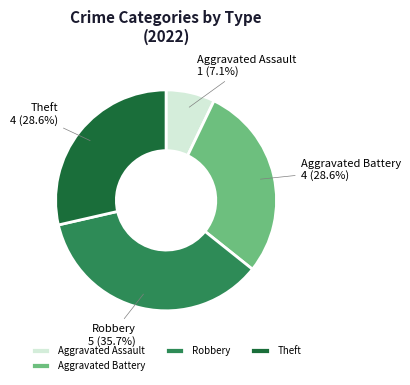

What percentage do Theft and Robbery together represent?

64.3%